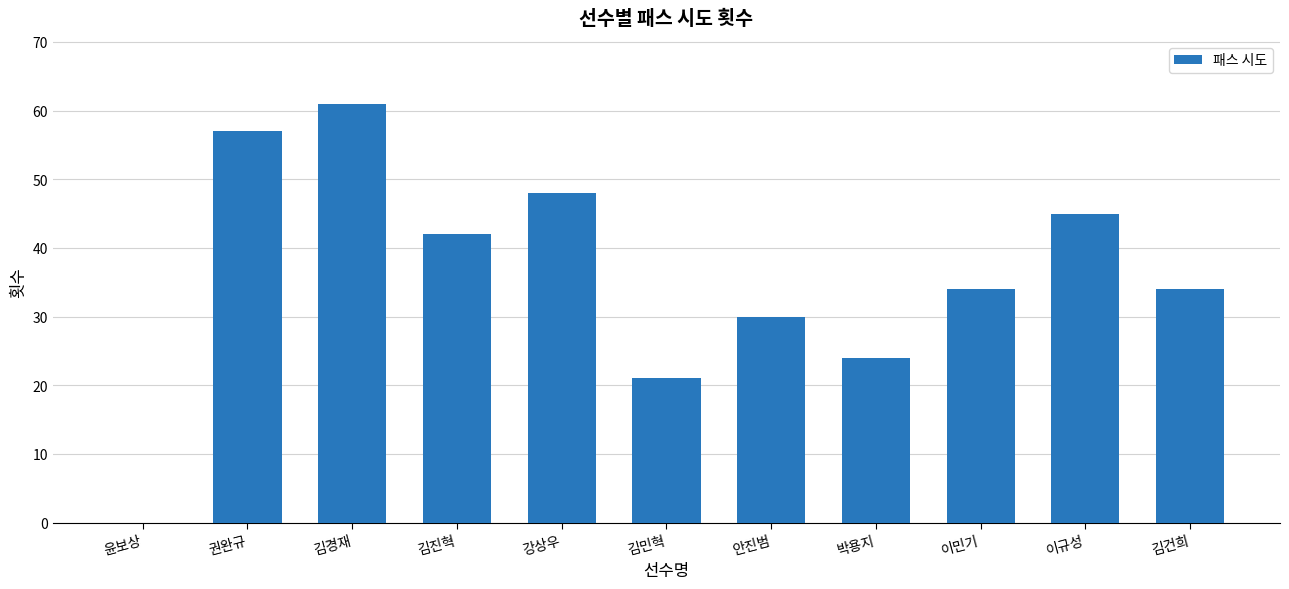

Which category has the highest value across all series?

김경재